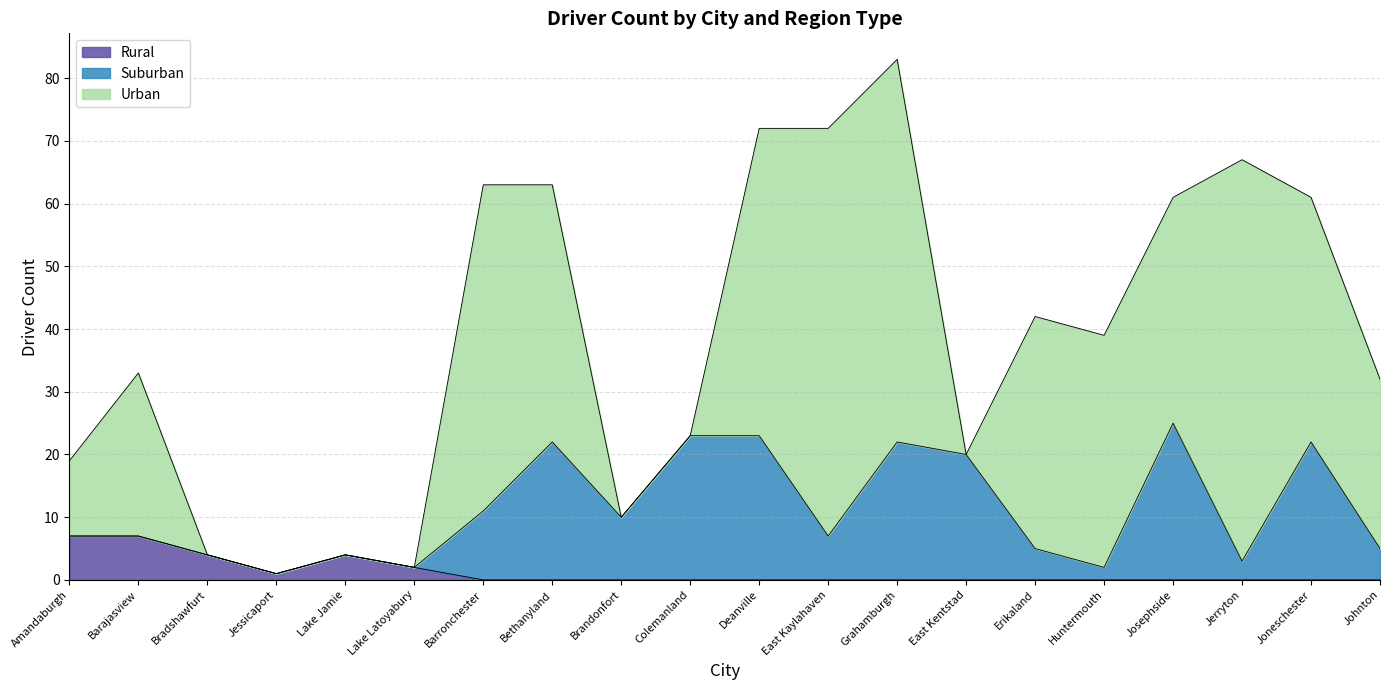

Rank the series by their maximum value, from highest to lowest.

Urban, Suburban, Rural